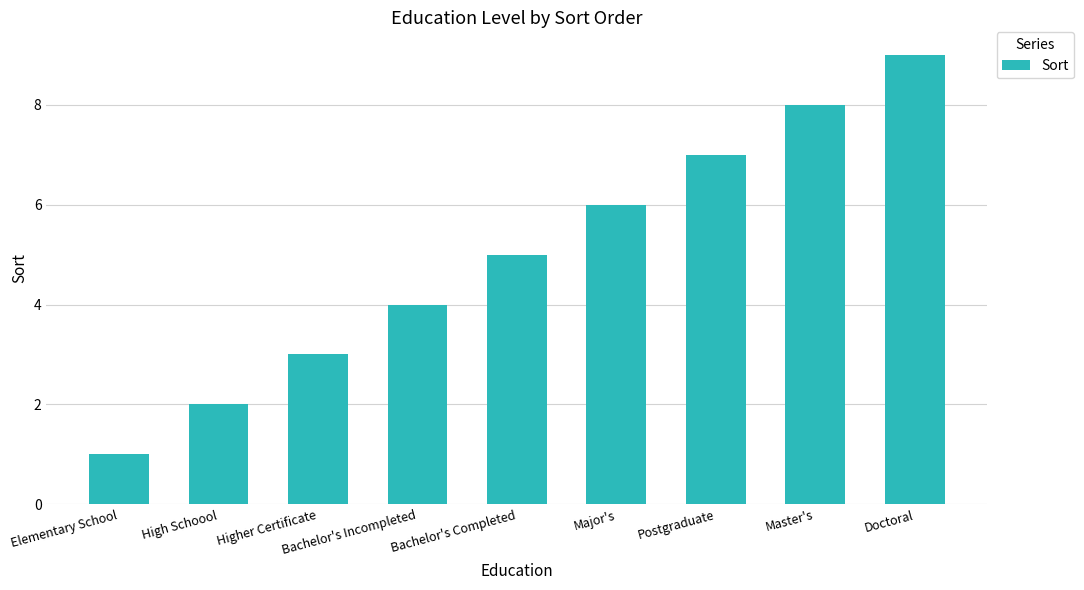

Reading left to right, transcribe all the data shown in this chart.

Elementary School=1	High Schoool=2	Higher Certificate=3	Bachelor's Incompleted=4	Bachelor's Completed=5	Major's=6	Postgraduate=7	Master's=8	Doctoral=9